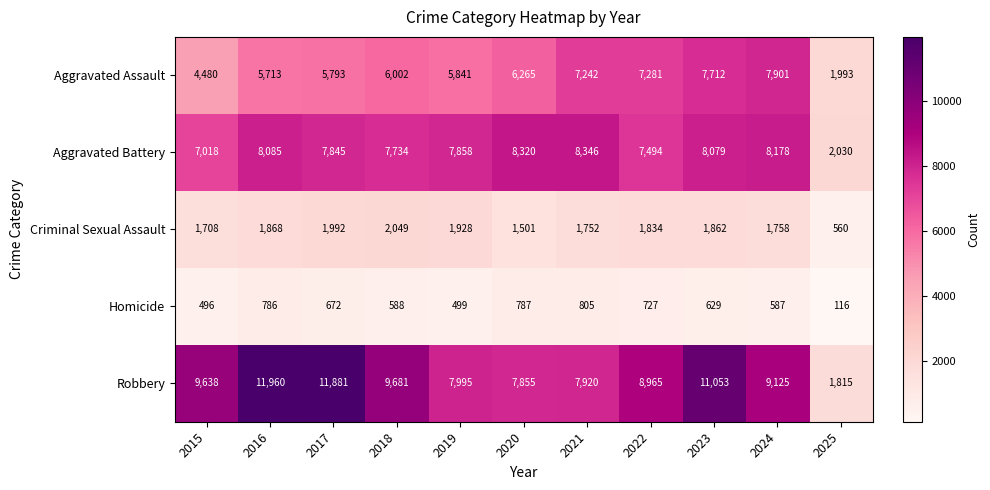

How many values in the Aggravated Battery series are below 7858?

5